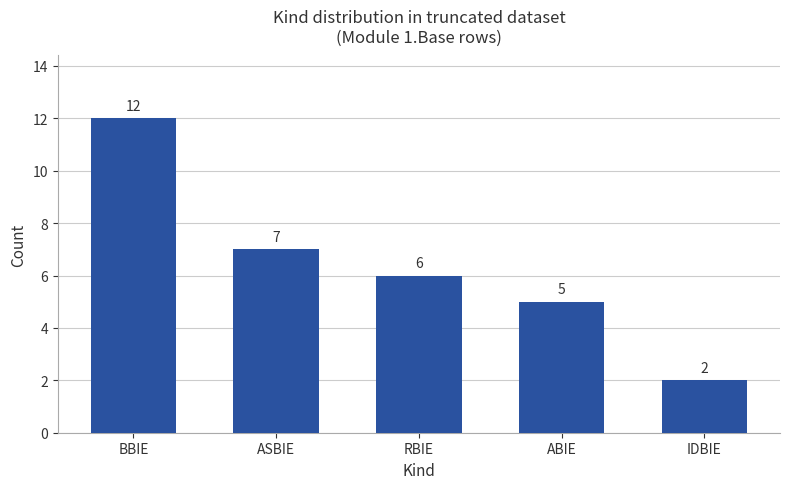

What is the difference between the values at RBIE and BBIE?

6